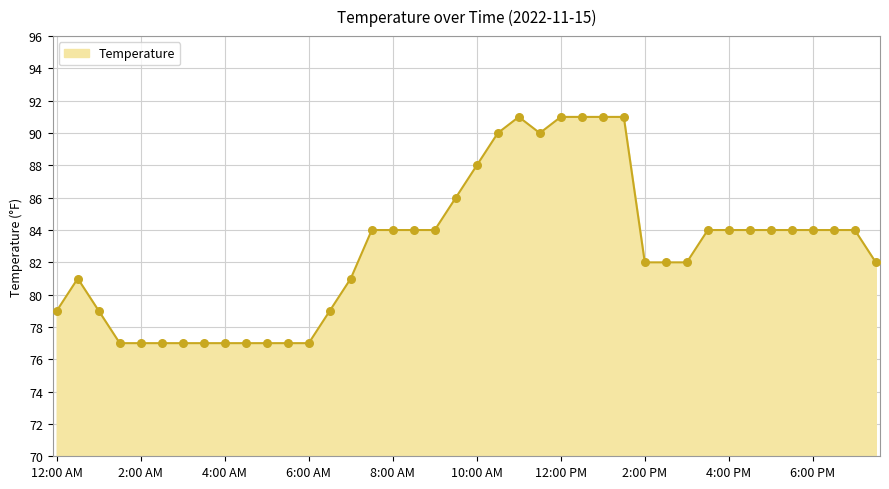

What is the greatest value displayed?

91